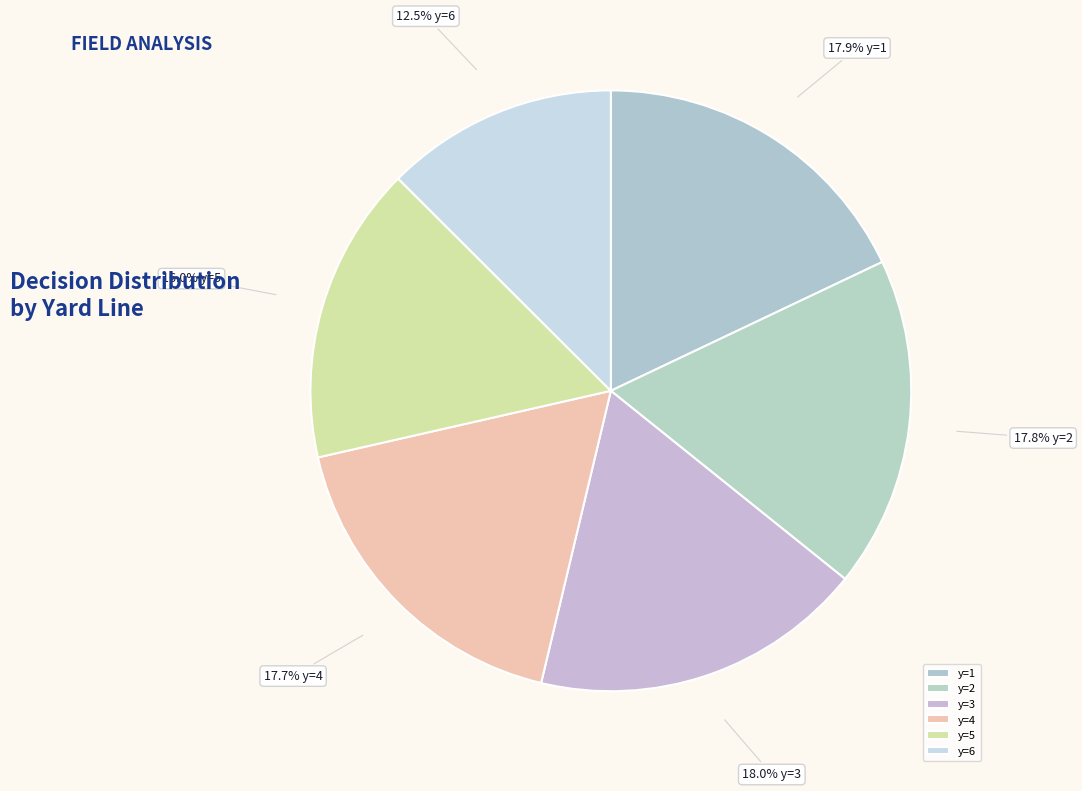

To the nearest percent, what is the combined percentage of y=1 and y=3?

36%